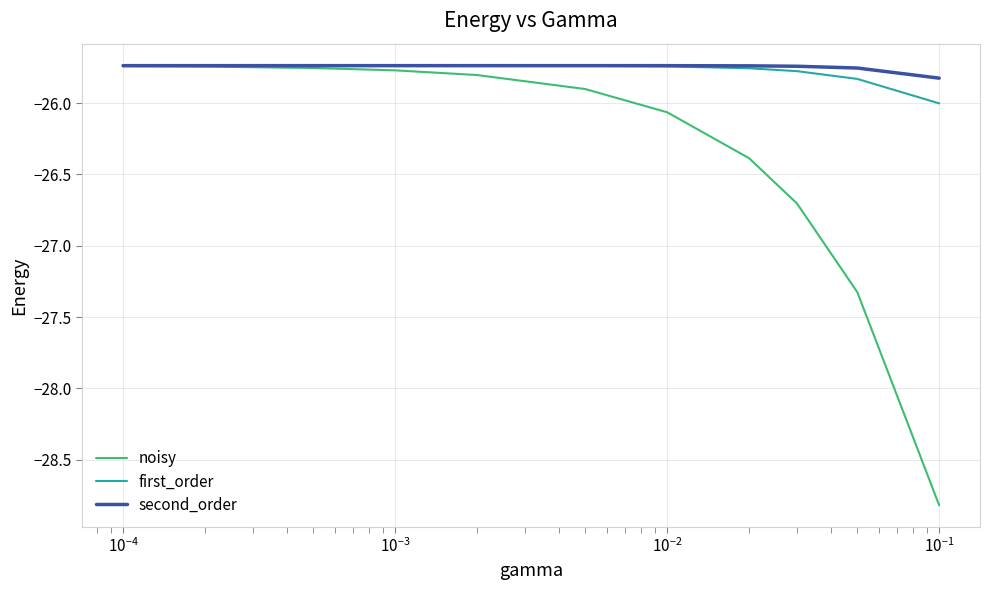

What is the minimum value for noisy?

-28.8